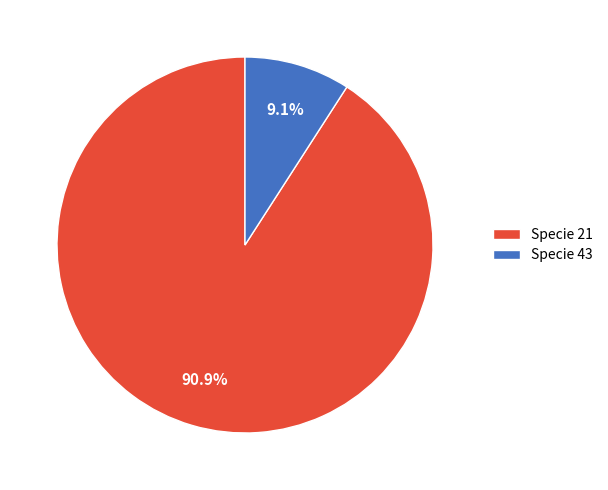

Is there any slice that represents more than half of the pie?

Yes